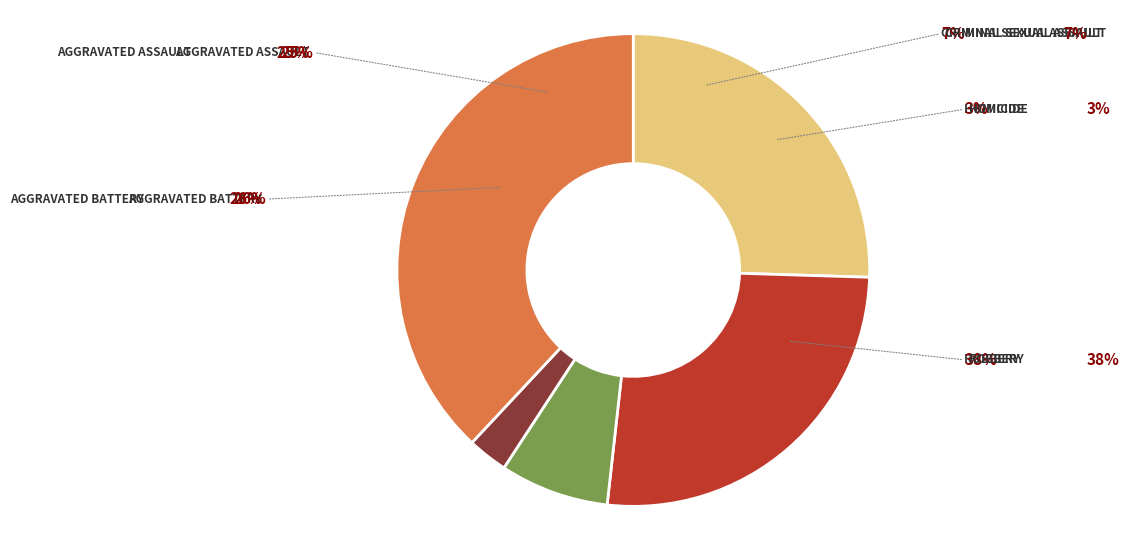

Count the number of slices in the pie.

5